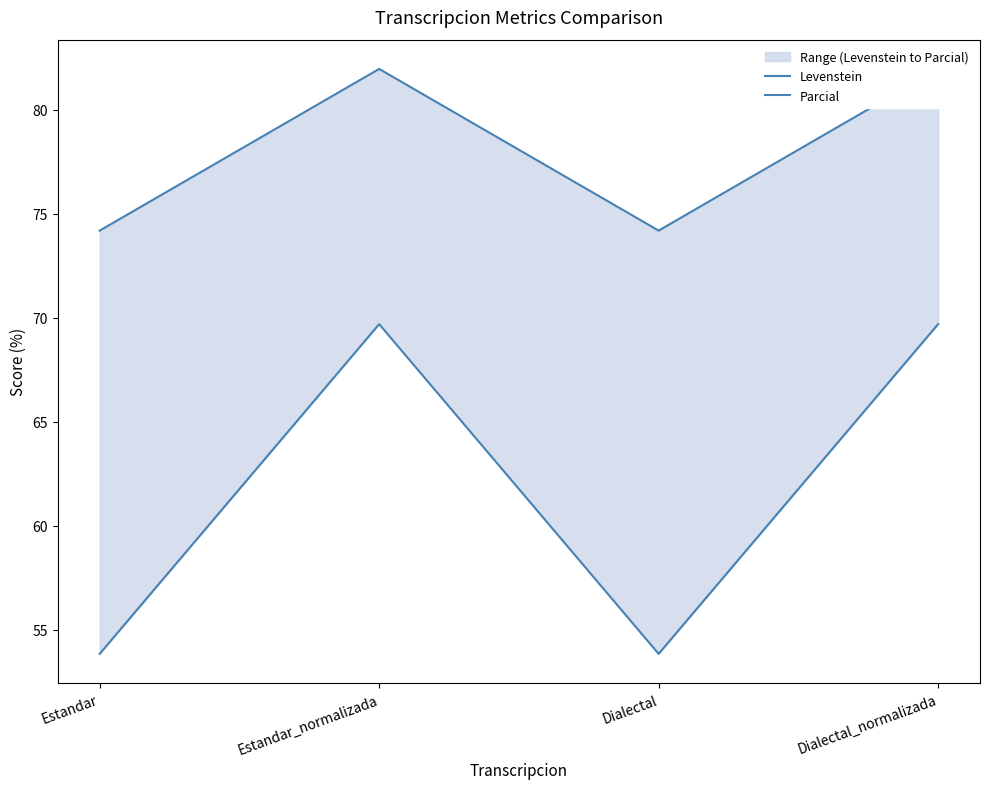

At which label does Parcial reach its peak?

Estandar_normalizada